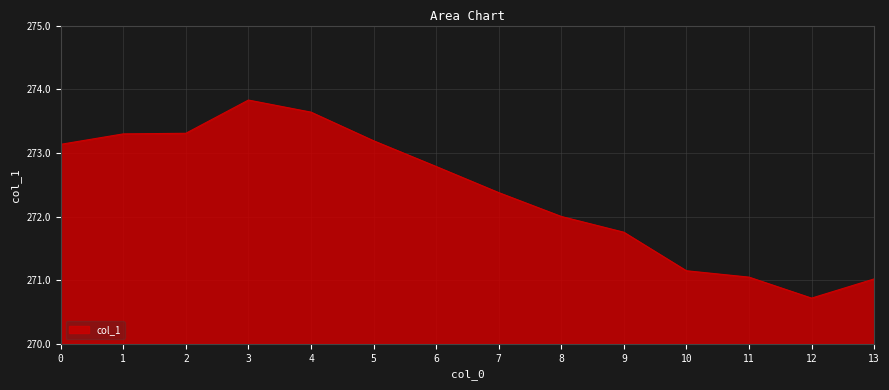

At which category does the chart reach its peak across all series?

3